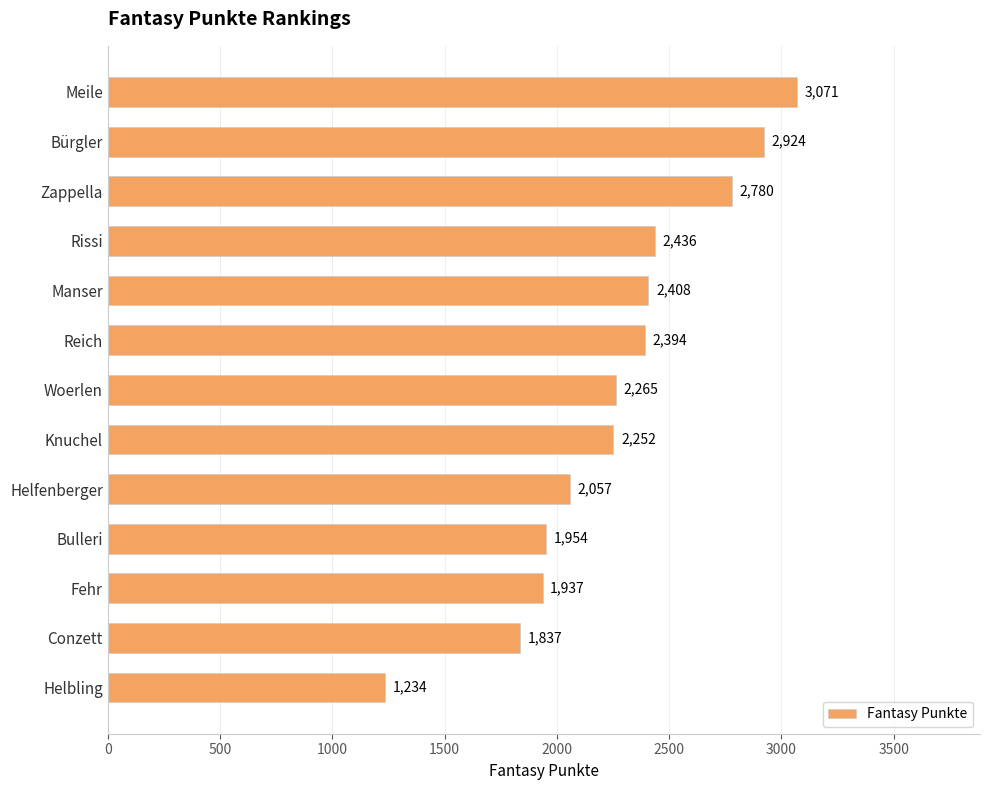

List the labels in order of value, largest first.

Meile, Bürgler, Zappella, Rissi, Manser, Reich, Woerlen, Knuchel, Helfenberger, Bulleri, Fehr, Conzett, Helbling